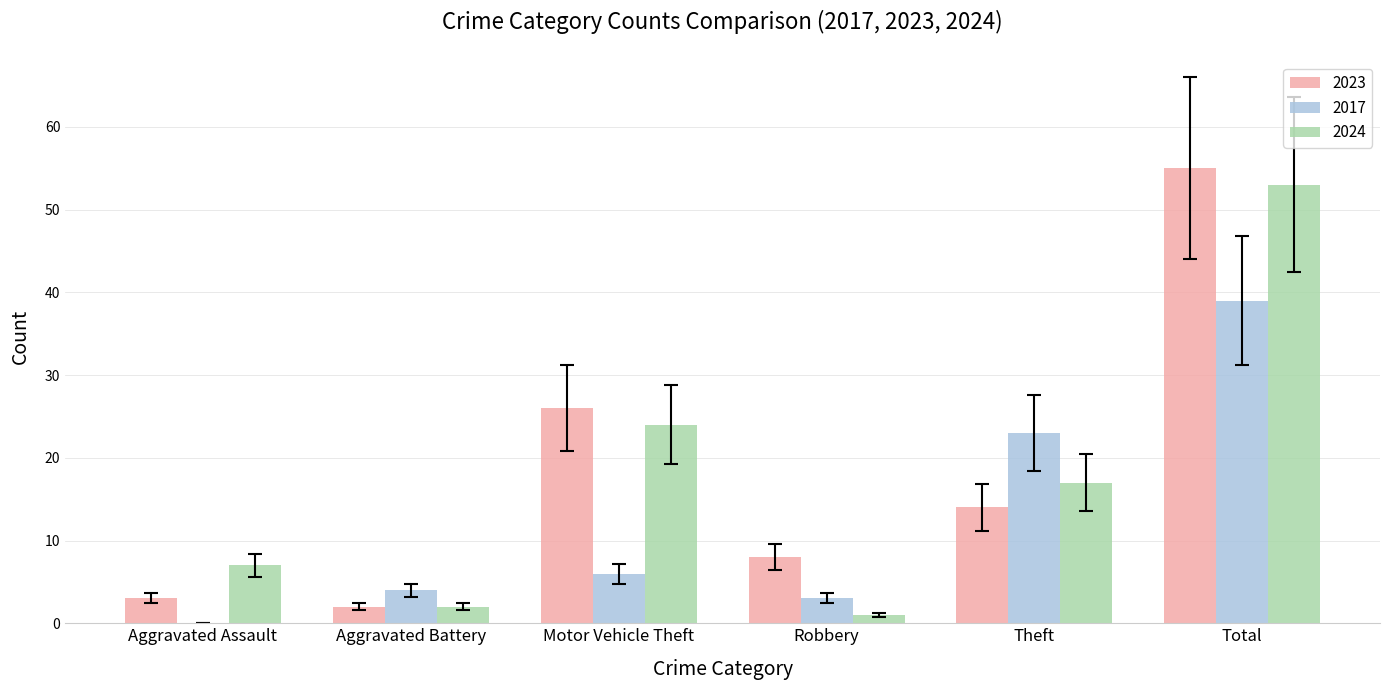

Where is 2017 nearest to the value 19?

Theft